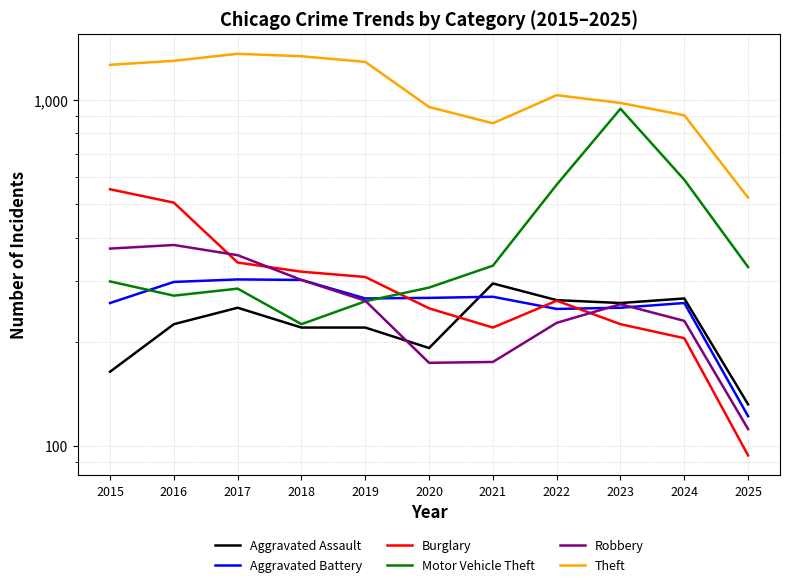

What is the difference between the second highest and minimum values in the Aggravated Assault series?

135